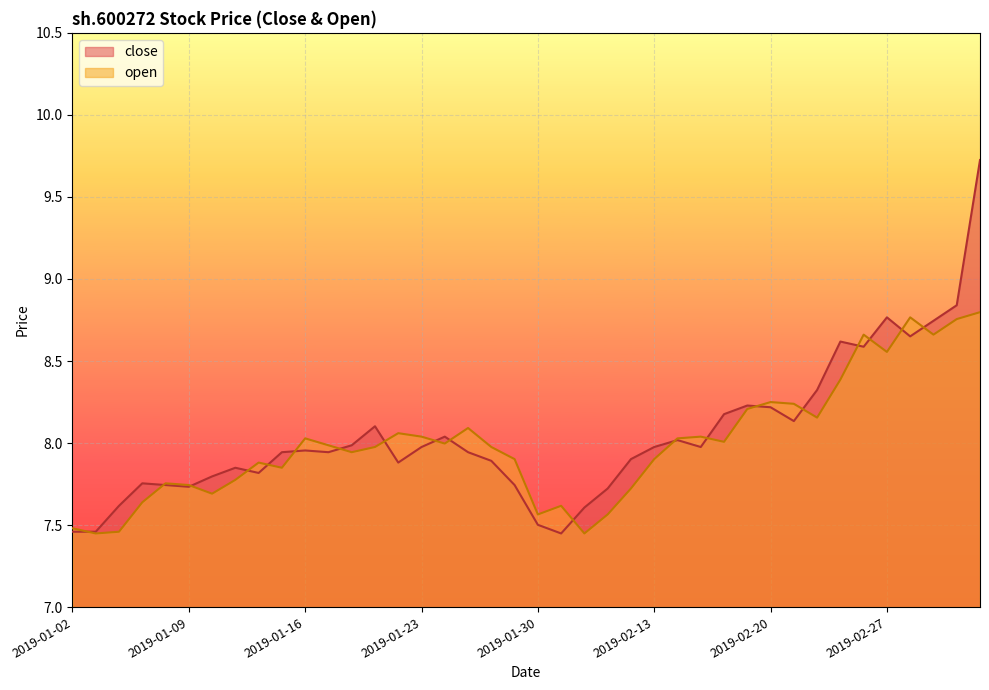

Approximately how many times larger is the value at 2019-01-03 compared to 2019-01-04?

1.0